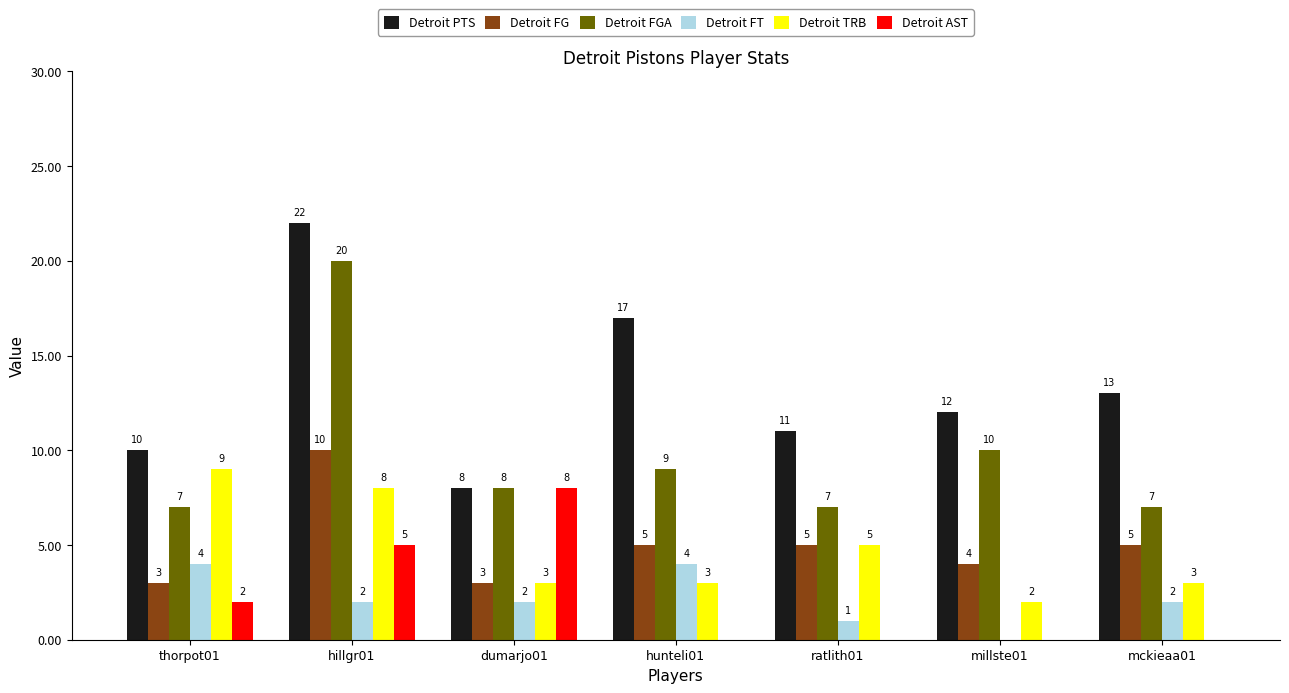

How many data points does each series have?

7